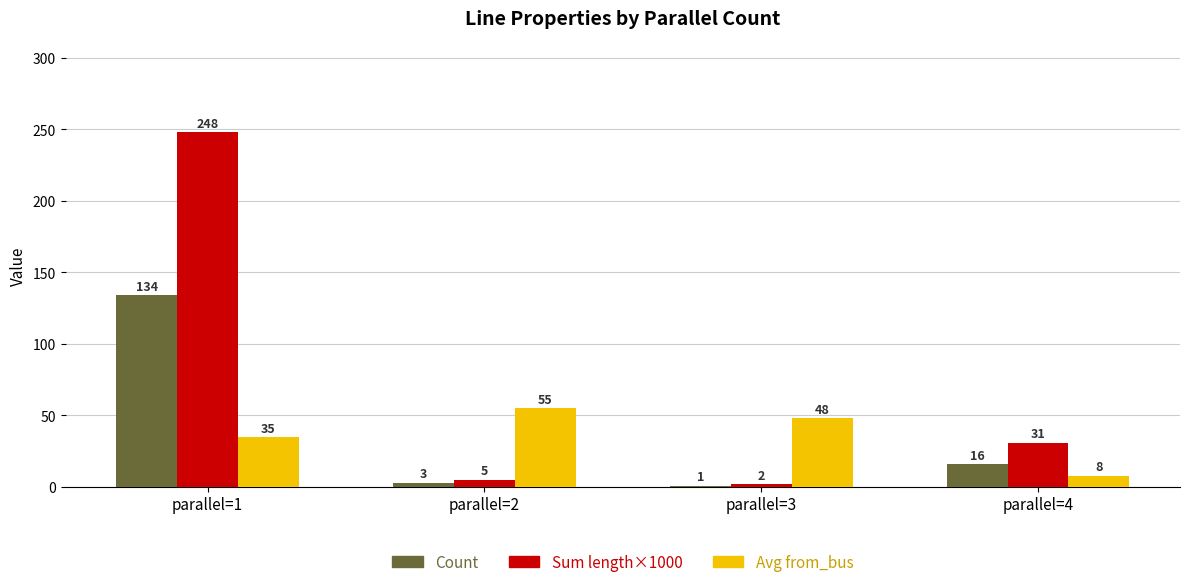

Reading right to left, extract all data points from this chart.

Count: parallel=4=16	parallel=3=1	parallel=2=3	parallel=1=134
Sum length×1000: parallel=4=31	parallel=3=2	parallel=2=5	parallel=1=248
Avg from_bus: parallel=4=8	parallel=3=48	parallel=2=55	parallel=1=35